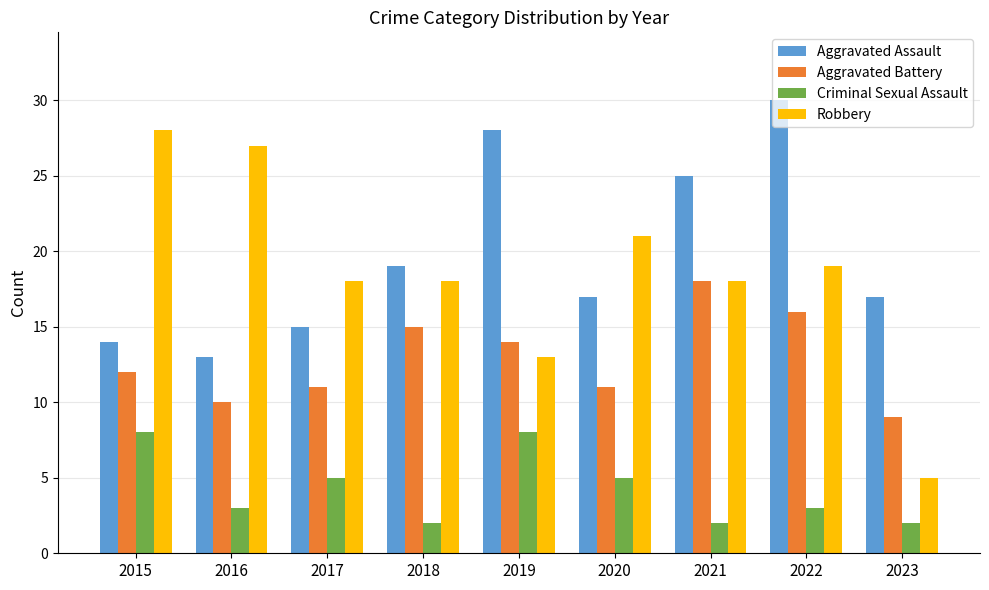

What is the difference between the Robbery values at 2018 and 2019?

5